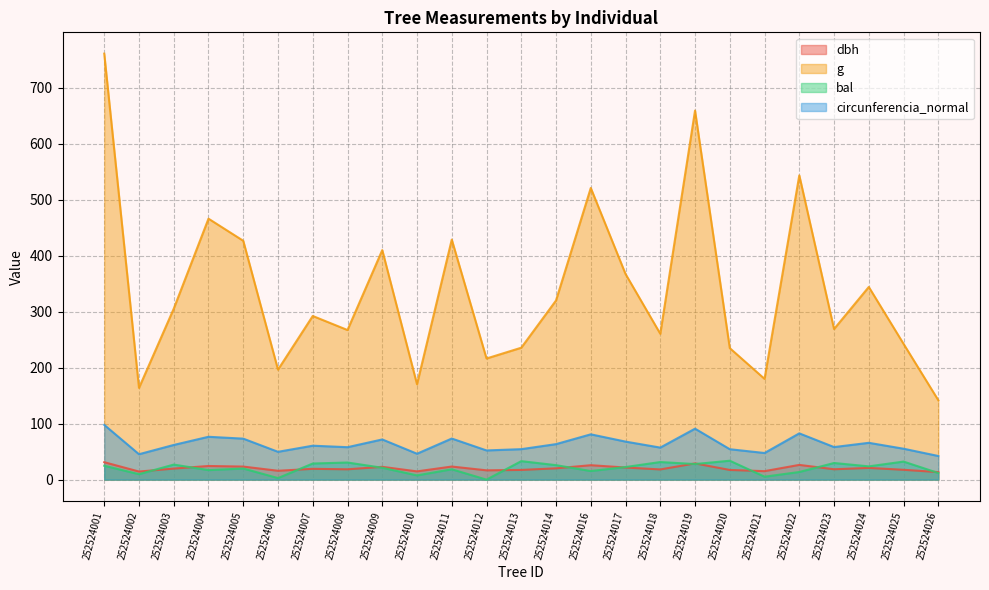

True or false: circunferencia_normal and dbh intersect in this chart.

False